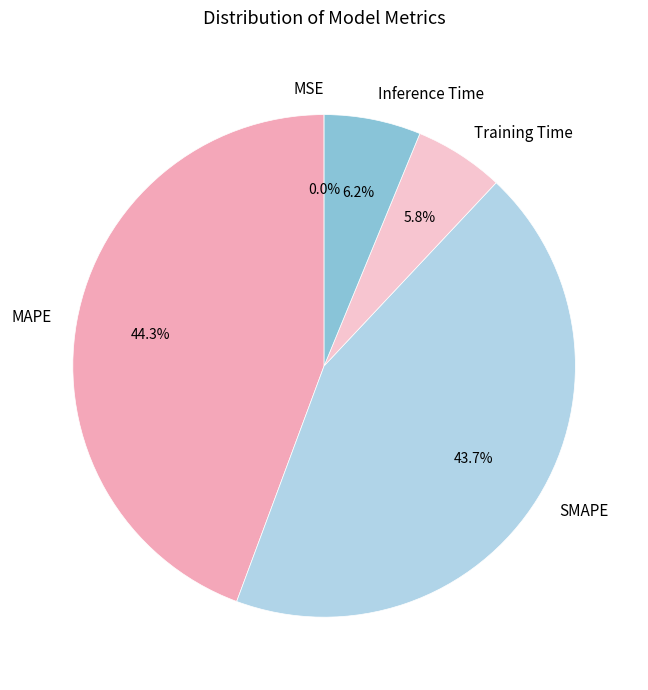

What percentage do Training Time and Inference Time together represent?

12.0%